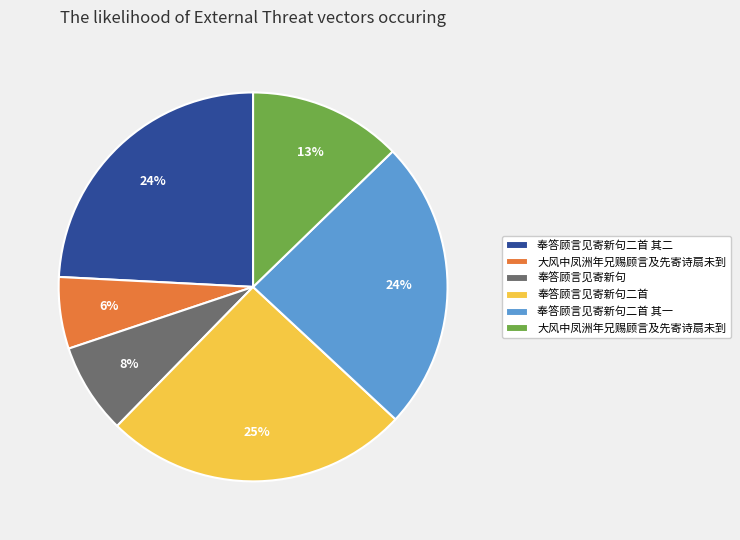

Does any single category account for the majority?

No